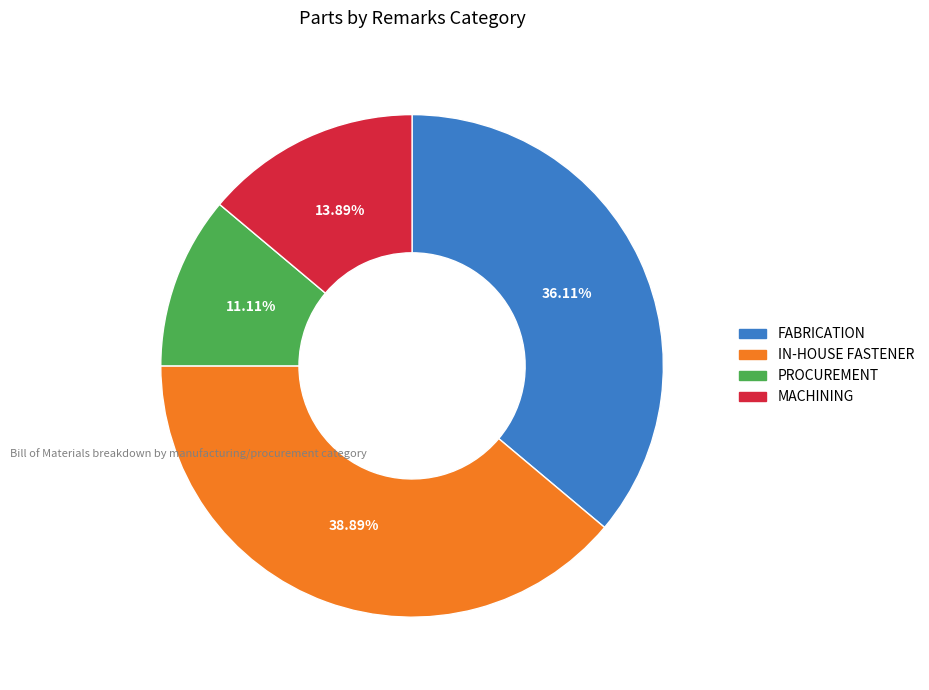

Is the sum of IN-HOUSE FASTENER and MACHINING greater than half?

Yes